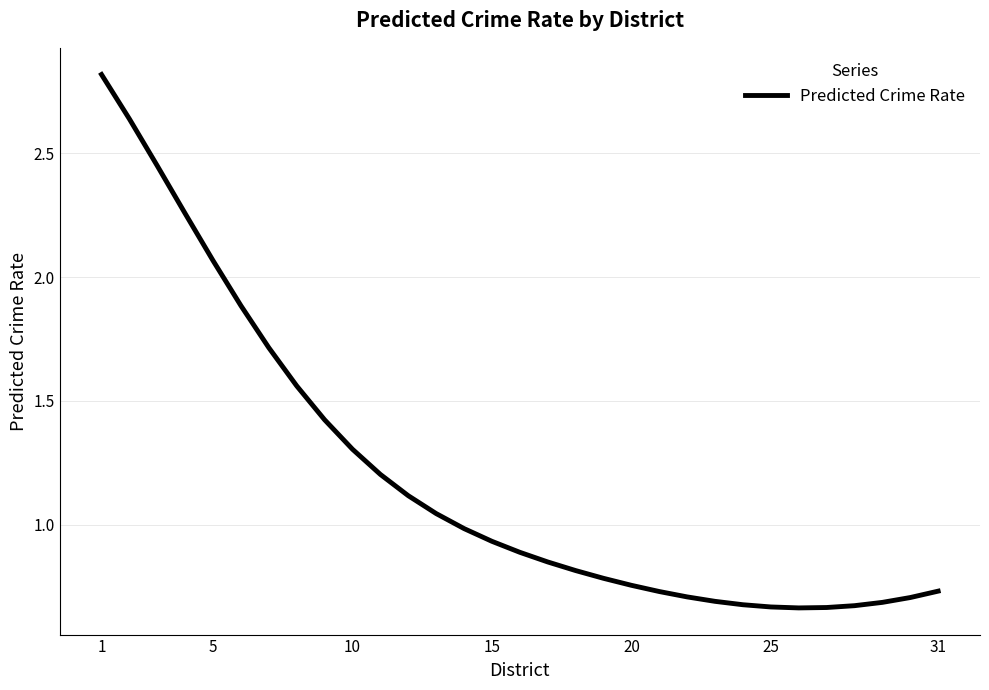

What is the difference between the maximum and minimum values?

2.2